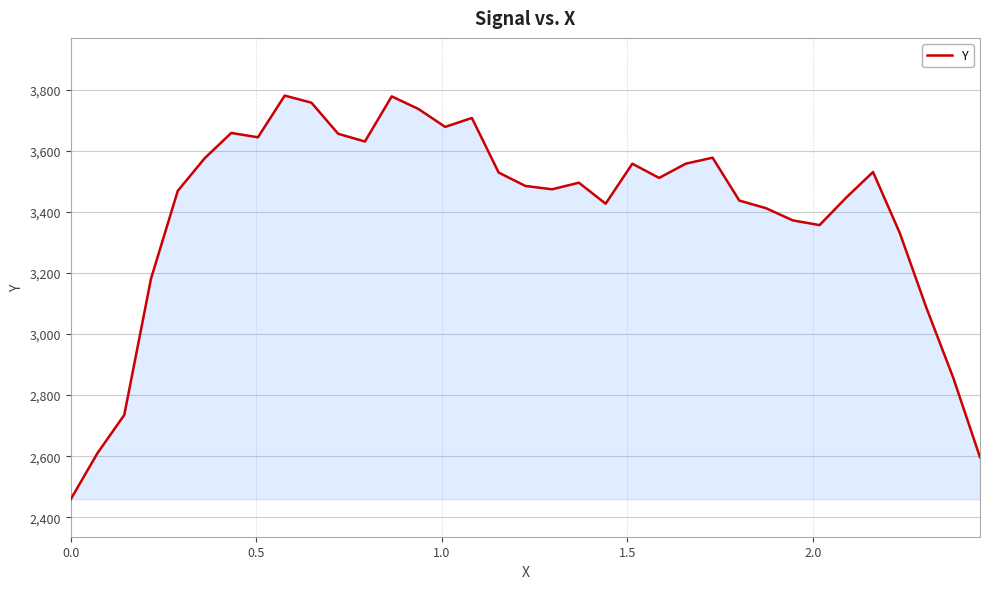

How many lines are shown in the chart?

1